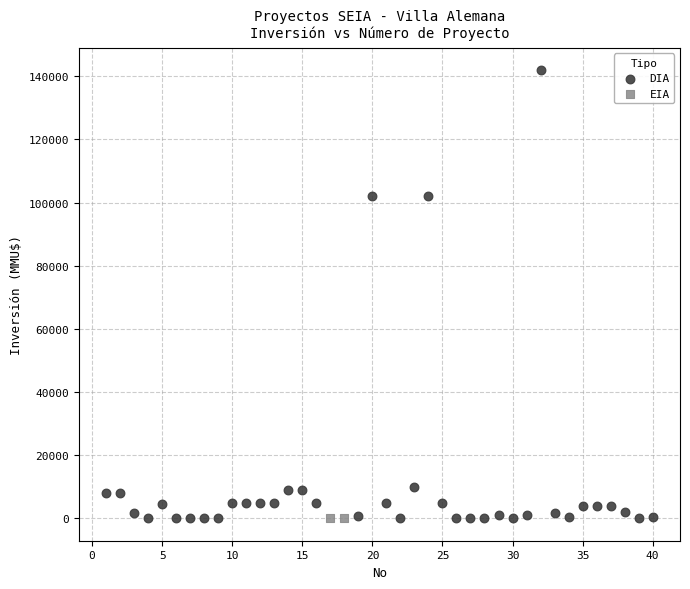

What are all the series names shown in the legend?

DIA, EIA